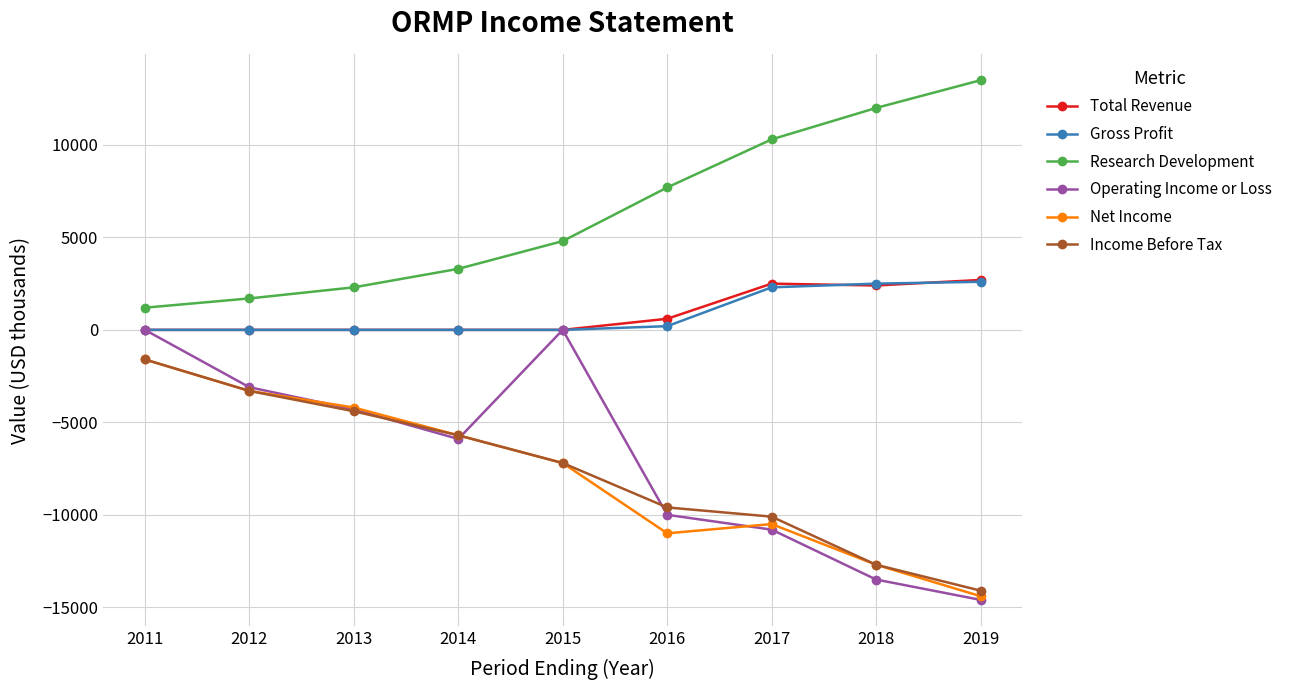

Does the chart have visible grid lines?

Yes